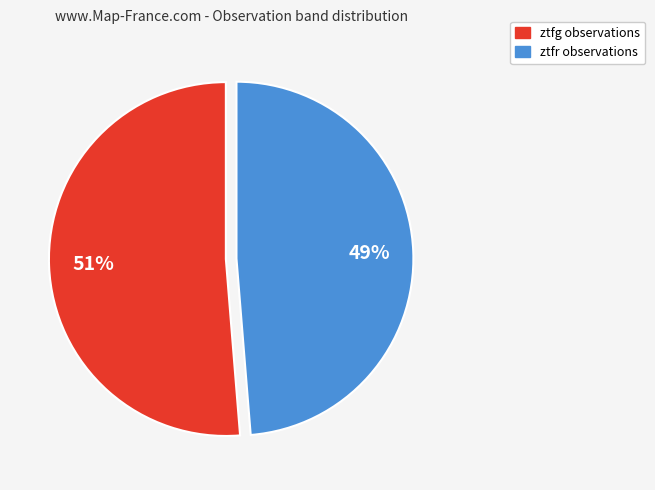

To the nearest percent, what portion does ztfg represent?

51%